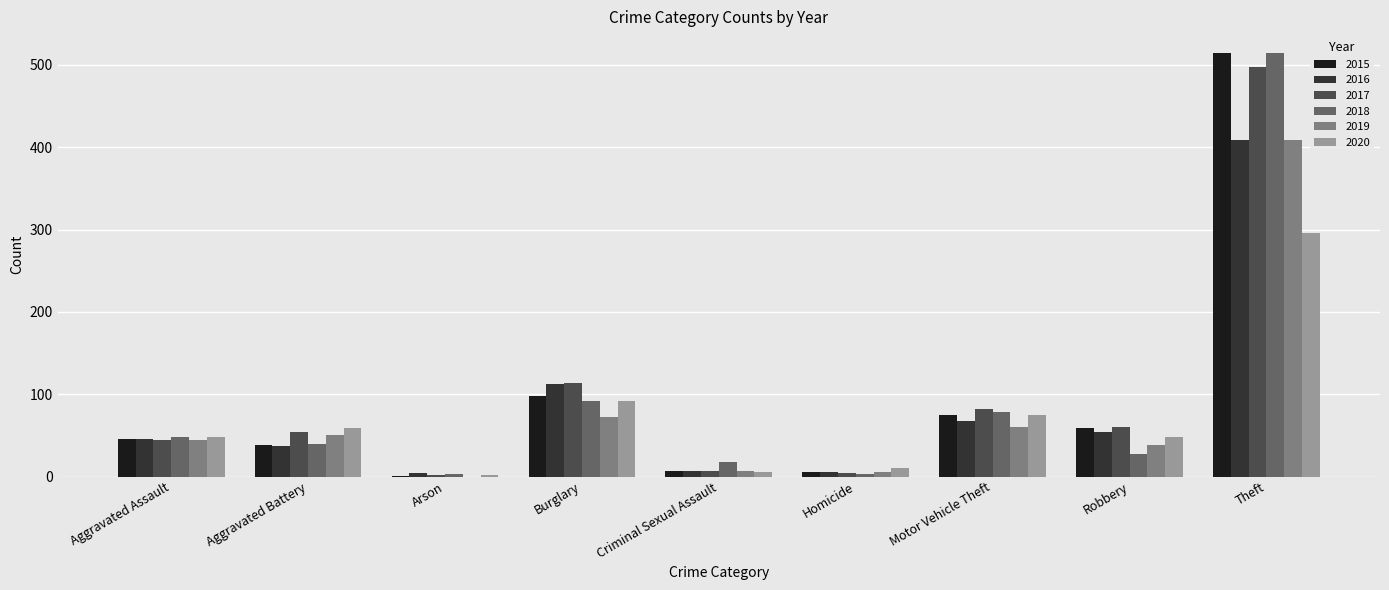

Where is 2015 nearest to the value 258?

Burglary